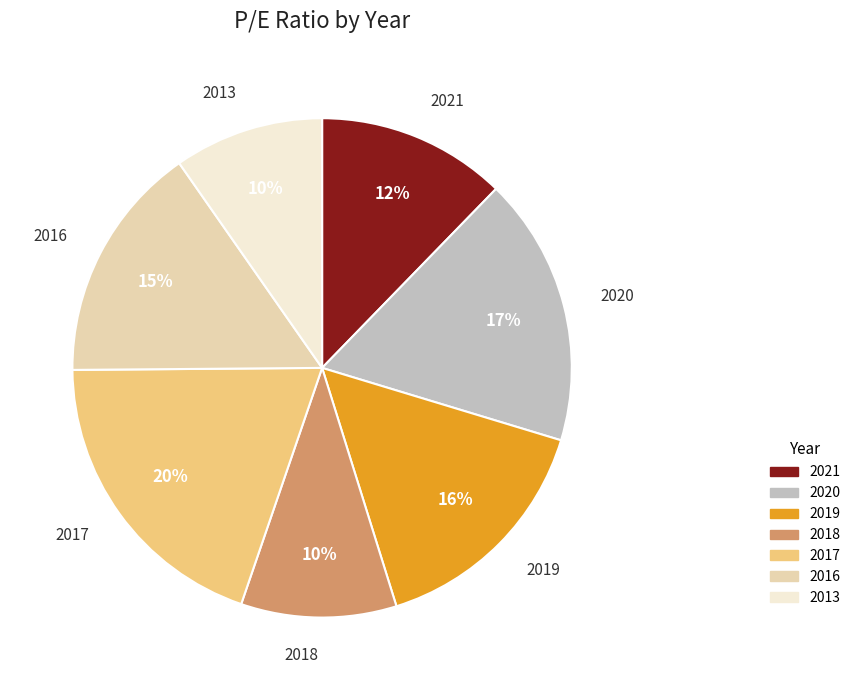

To the nearest percent, what portion does 2017 represent?

20%